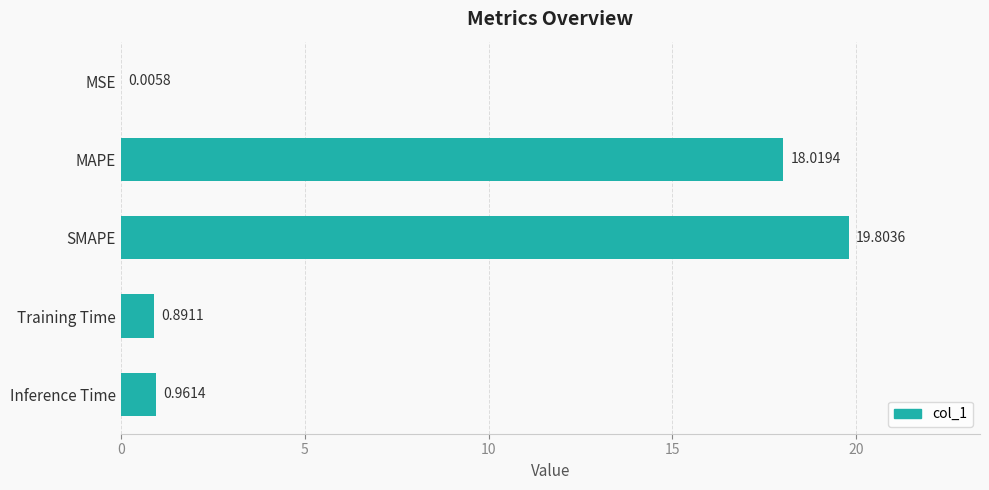

Which category has the highest value across all series?

SMAPE